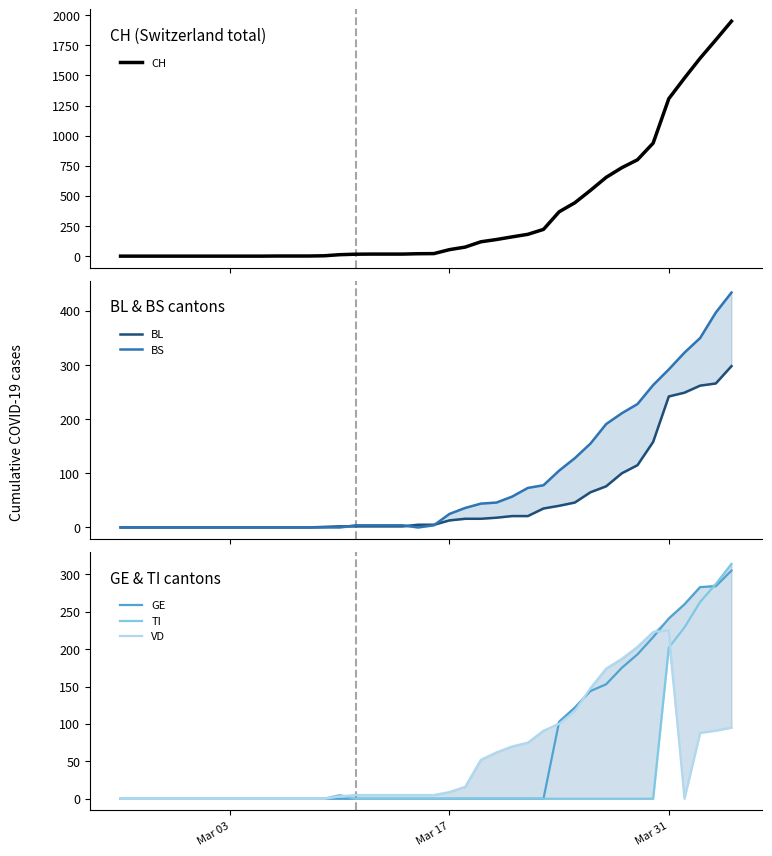

Which series has the largest range (max minus min)?

CH